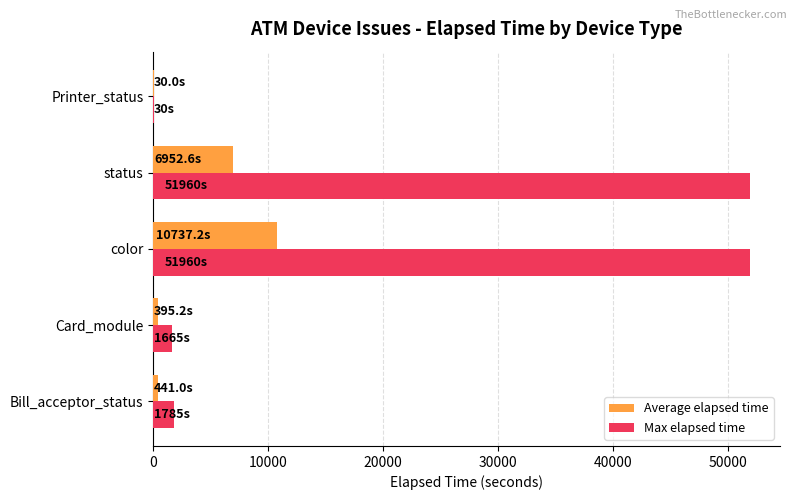

True or false: Max elapsed time has a value of 1785.0 at Bill_acceptor_status.

True